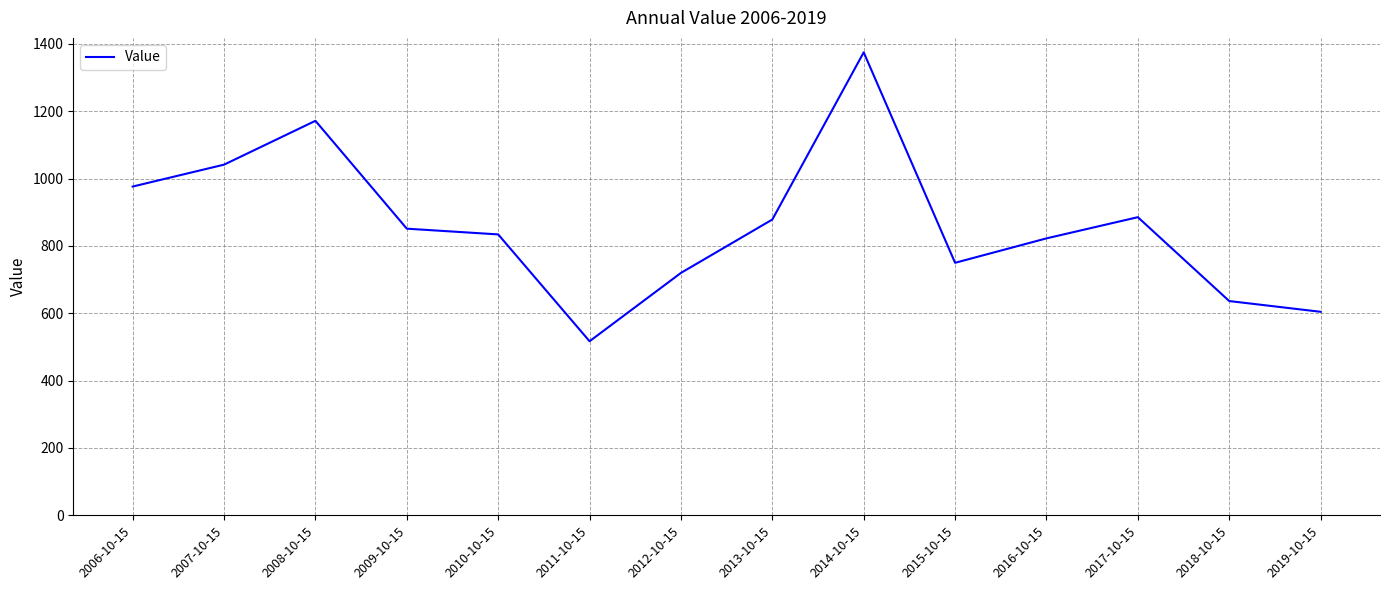

What is the change in value from 2007-10-15 to 2019-10-15?

-437.0